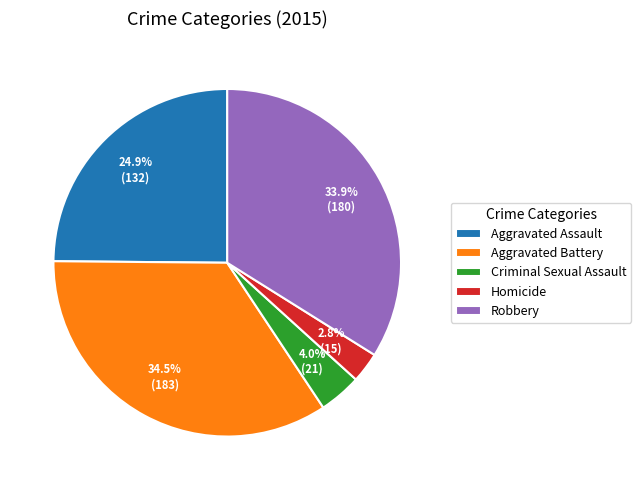

What is the ratio of the value at Homicide to the value at Aggravated Battery?

0.1